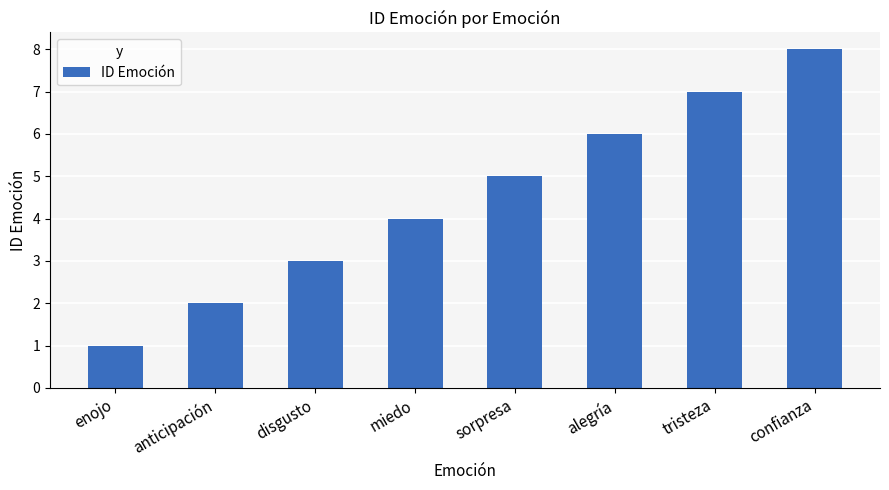

Reading left to right, transcribe all the data shown in this chart.

1	2	3	4	5	6	7	8